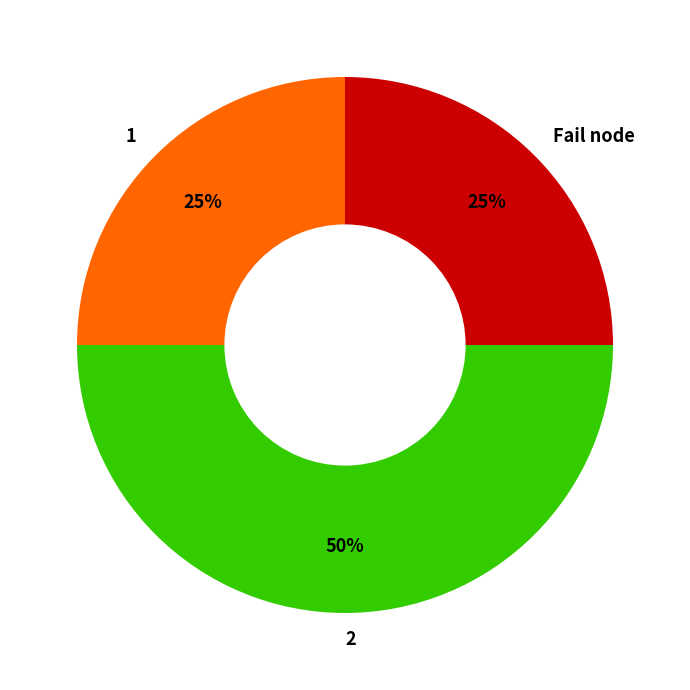

To the nearest percent, what is the average slice percentage?

33%